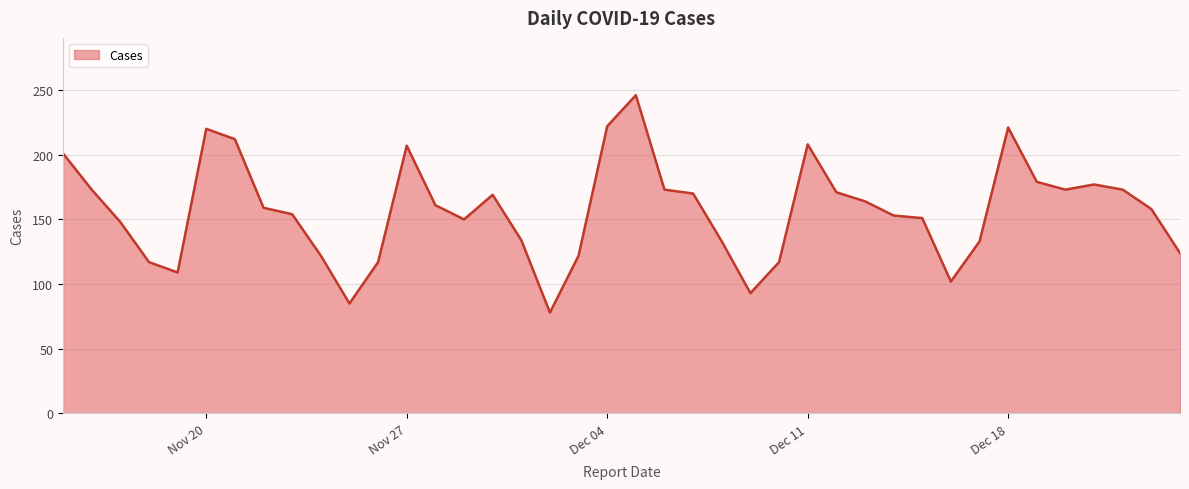

Does the chart display data point markers on the line(s)?

No